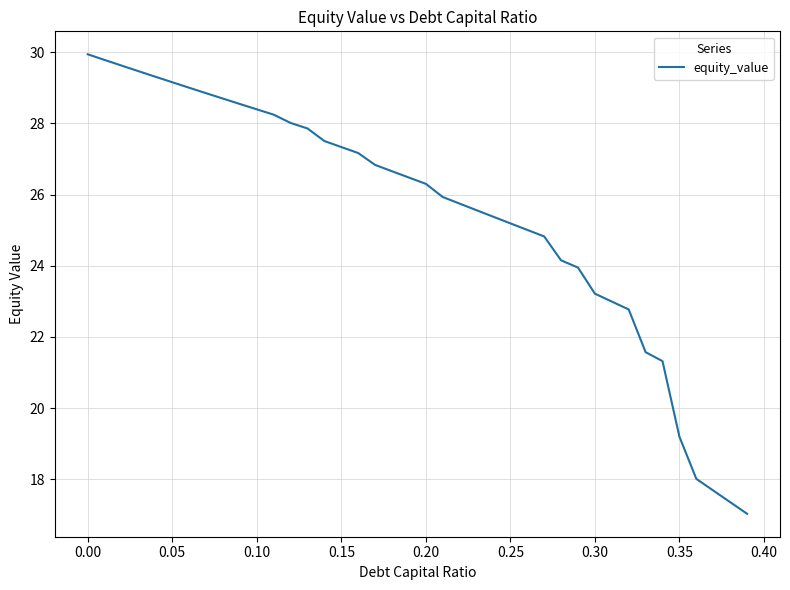

What is the smallest value displayed?

17.0